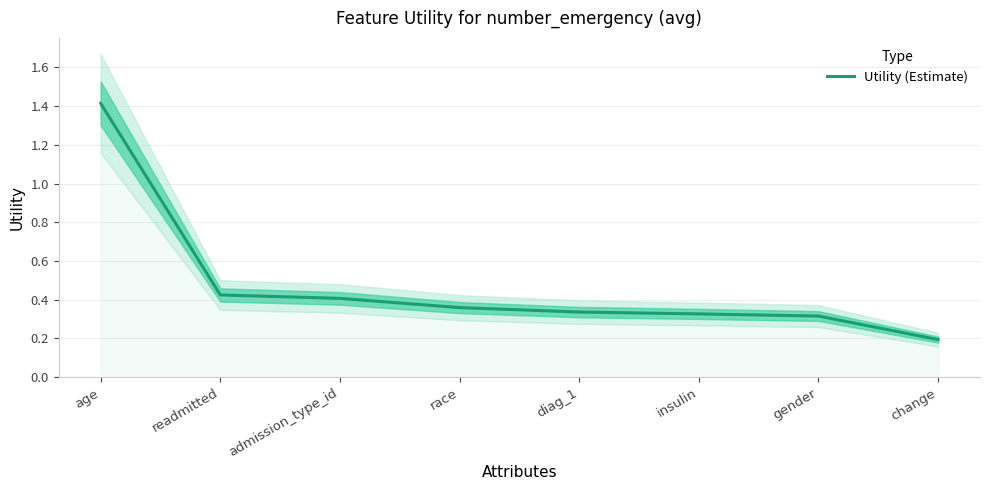

Reading left to right, what are all the values shown in this chart?

1.4	0.4	0.4	0.4	0.3	0.3	0.3	0.2